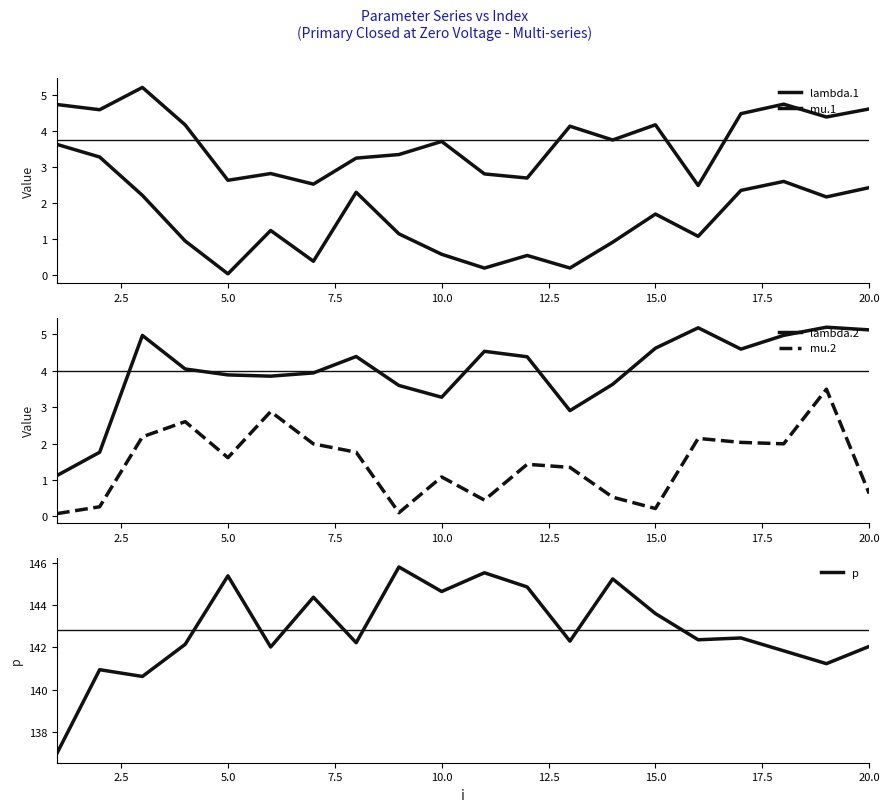

How many interior local valleys does the p series have?

7